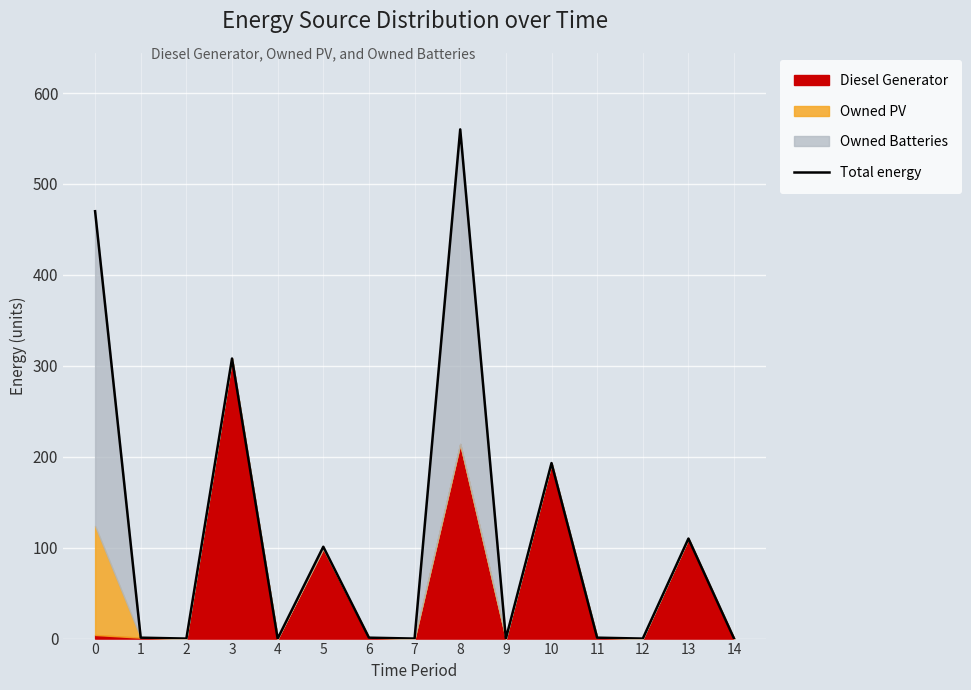

Where is the first local minimum?

2